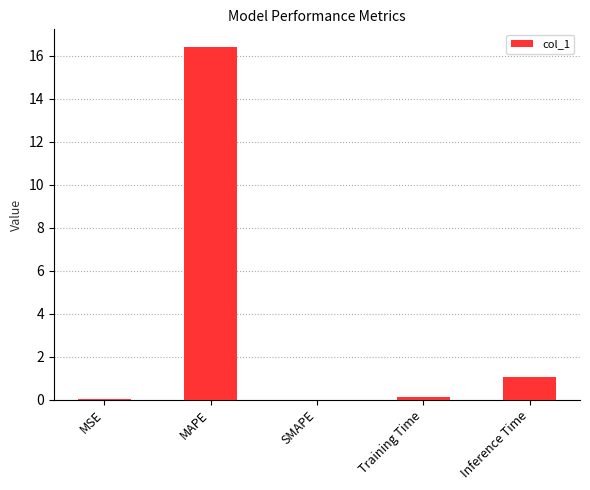

What is the sum of all values?

17.6